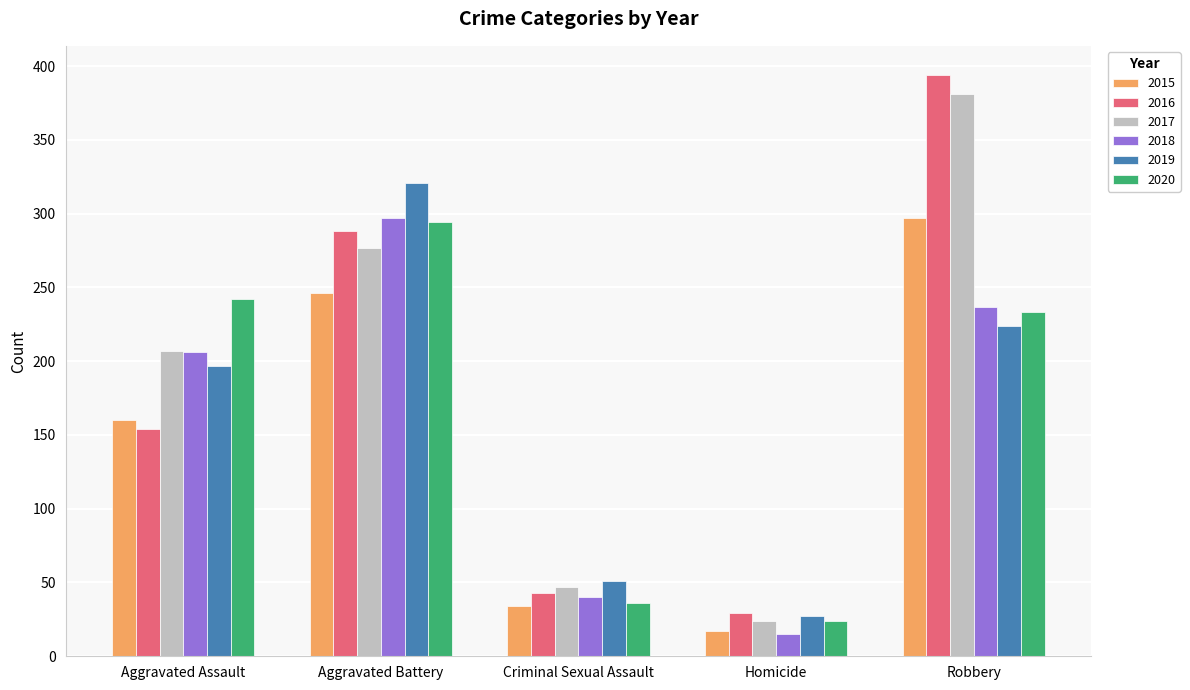

Which series has the largest total across all categories?

2017